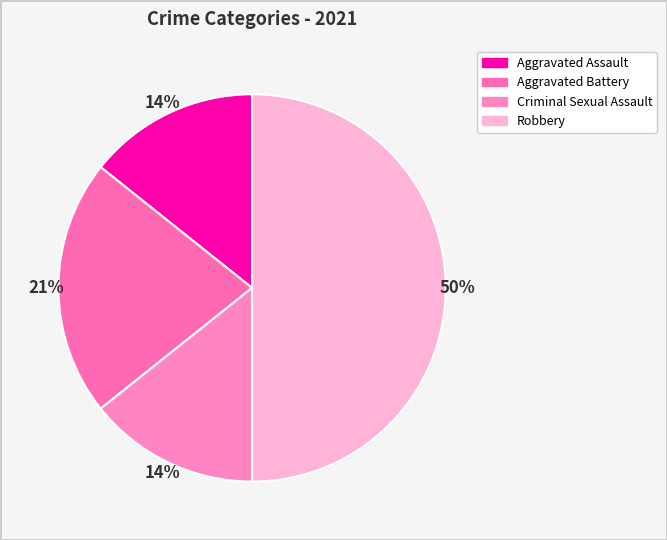

Which slice is the smallest?

Aggravated Assault